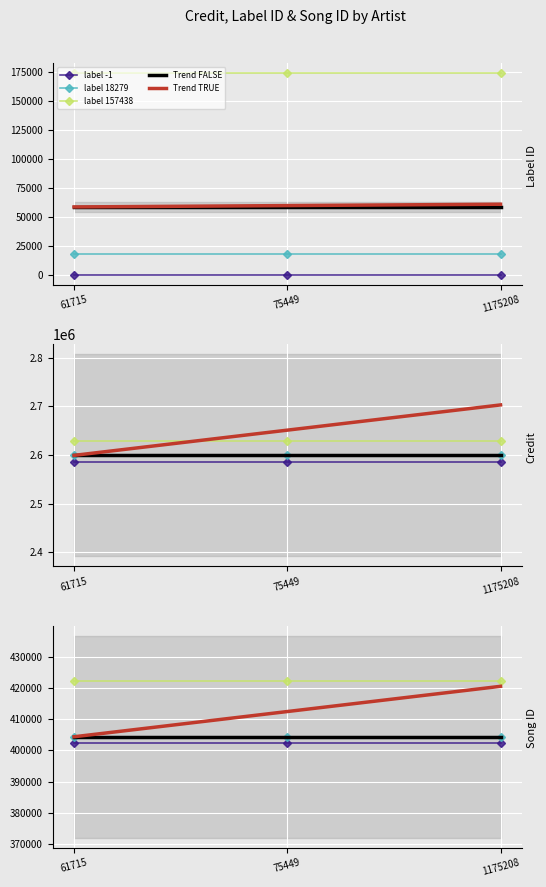

The label -1 series shows 402333.1 at 1175208. True or false?

True